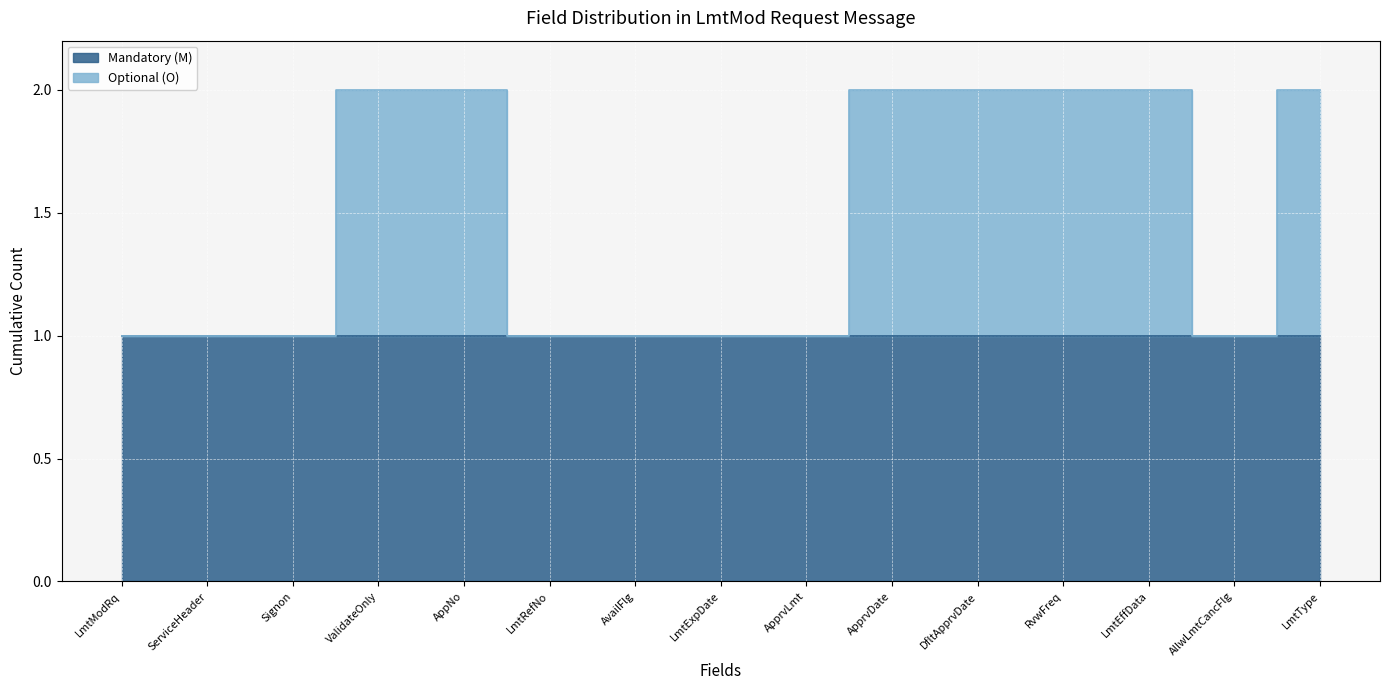

Where is the first local minimum?

AllwLmtCancFlg